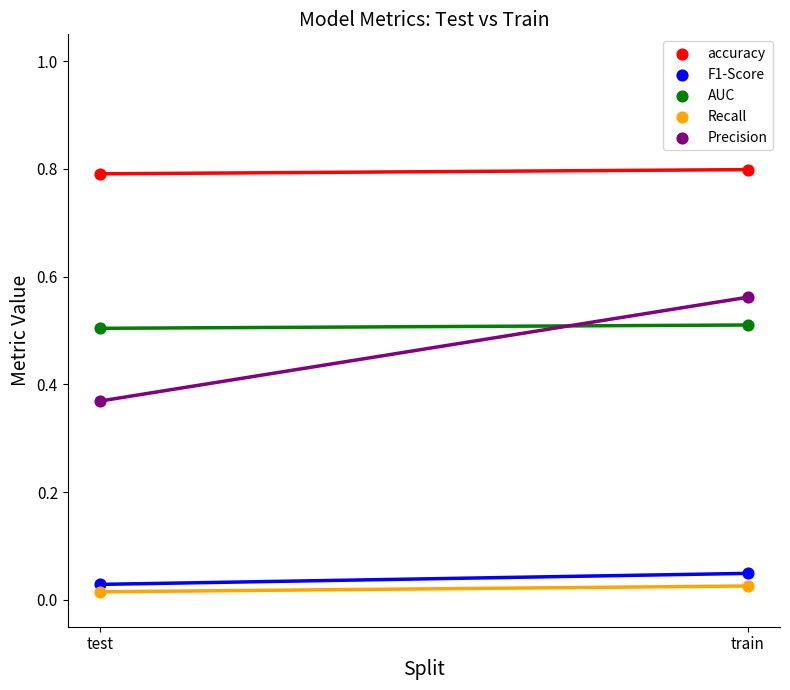

Across all data points, what is the range of Y values (max minus min)?

0.8